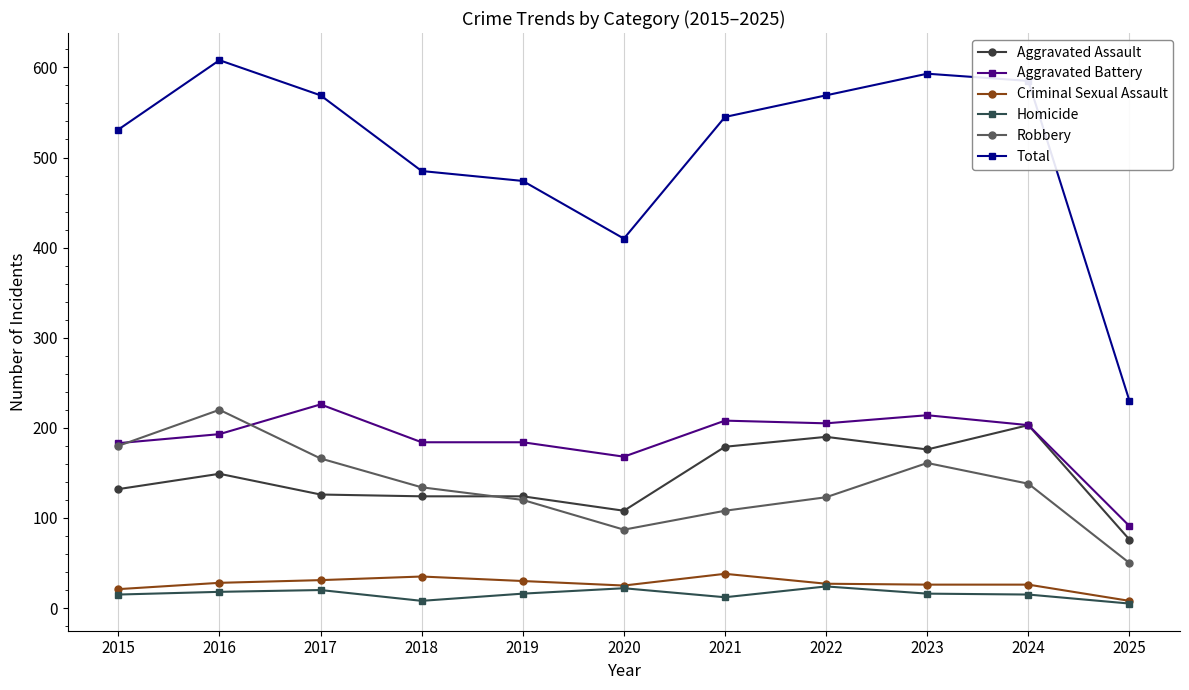

In Robbery, how many points are higher than both neighbors (excluding endpoints)?

2